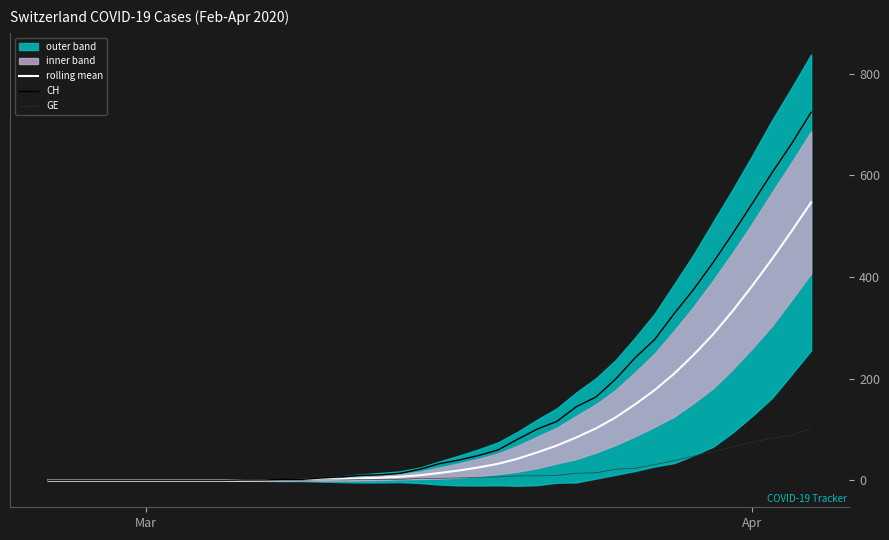

What is the sum of all rolling mean values?

3863.1